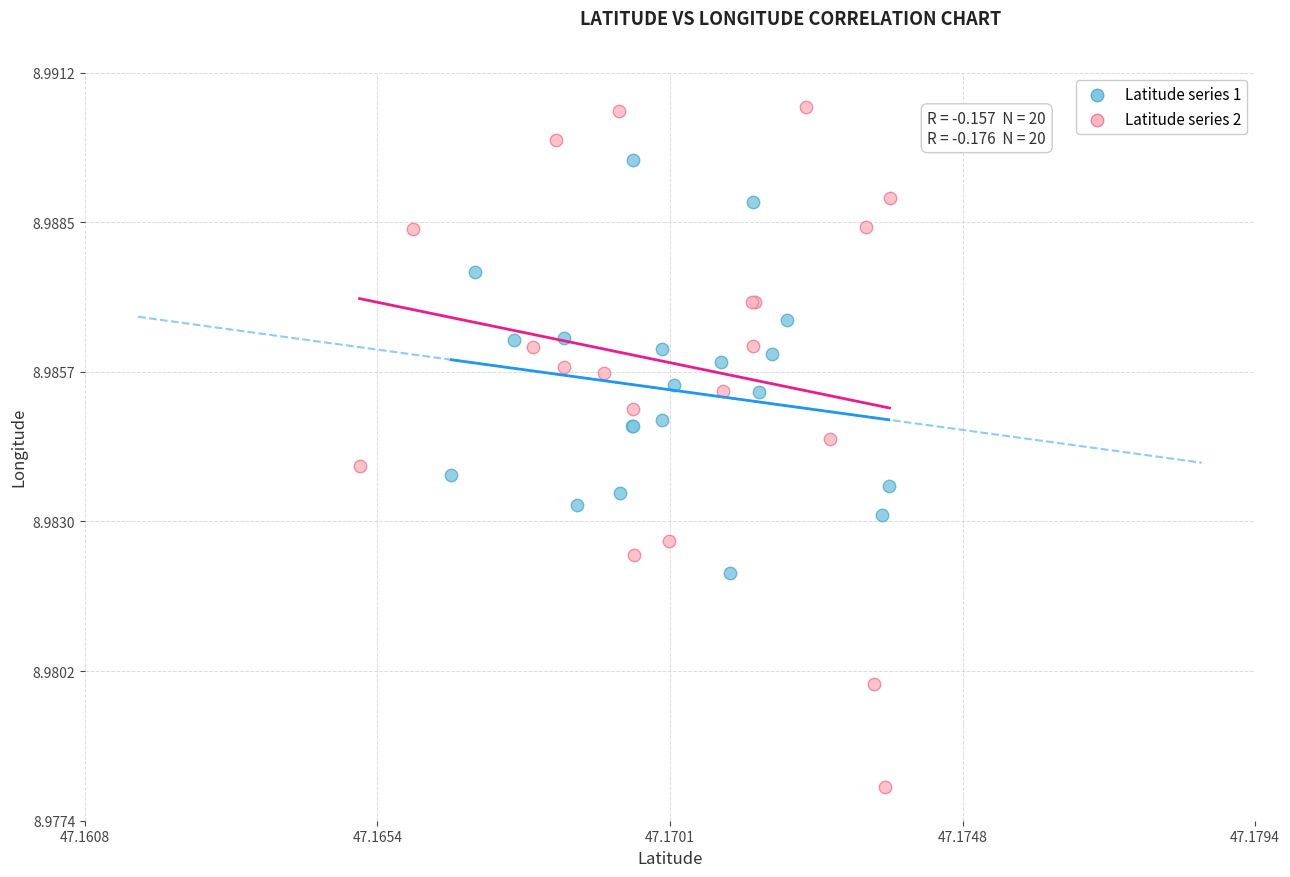

Which series reaches the minimum Y coordinate?

Latitude series 2